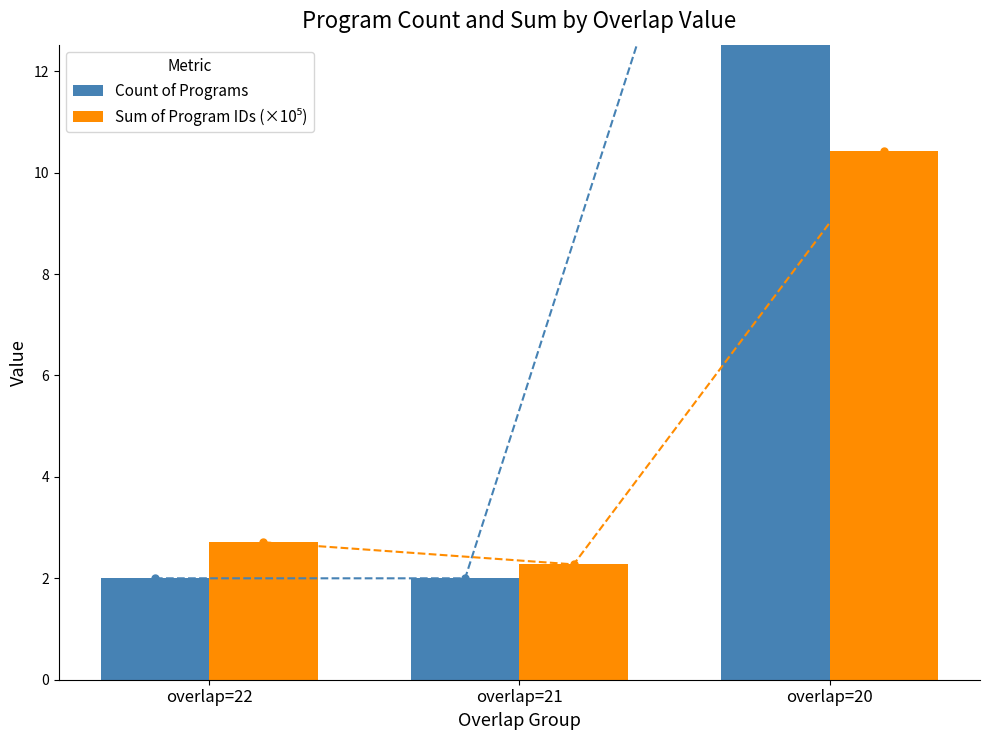

How many Count of Programs values are between 2 and 21?

3